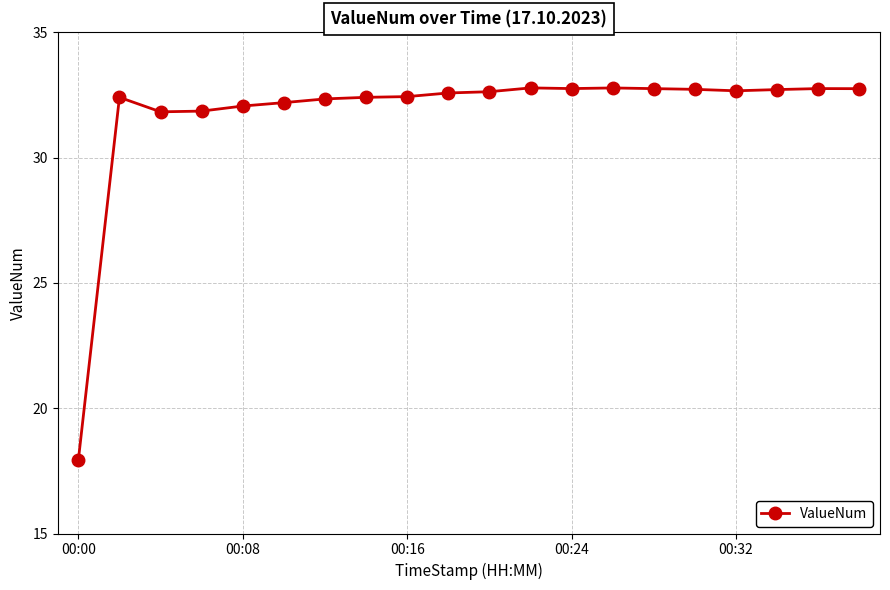

What is the maximum value shown in the chart?

32.8